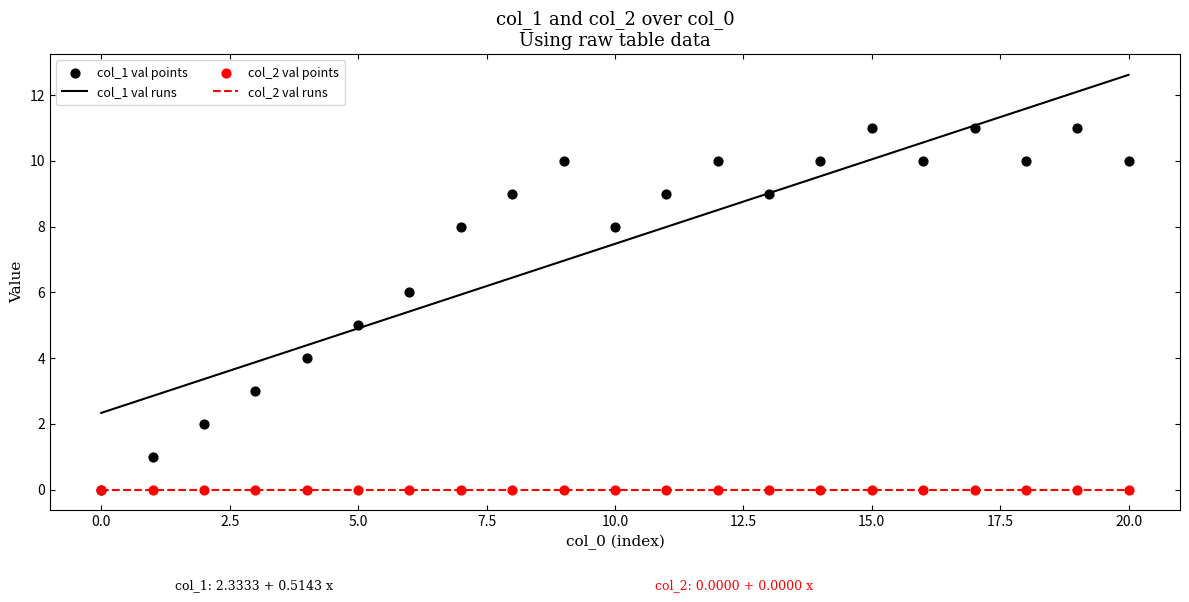

Is the value of col_2 val runs at 13 greater than the value of col_2 val points at 11?

No